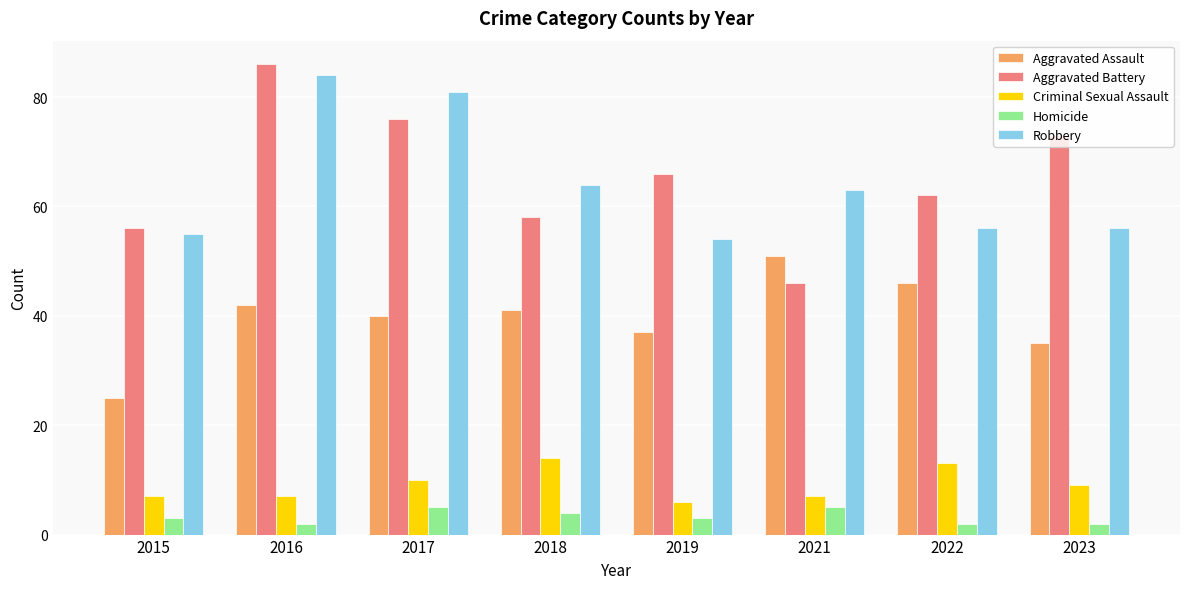

What is the value of the Homicide bar at the 4th from the left?

4